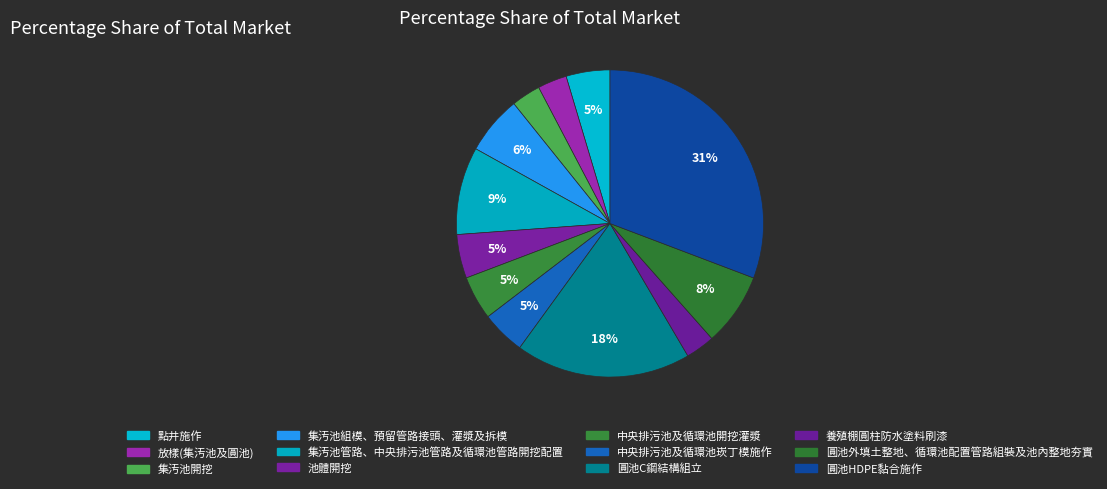

To the nearest percent, what portion does 集汚池開挖 represent?

3%